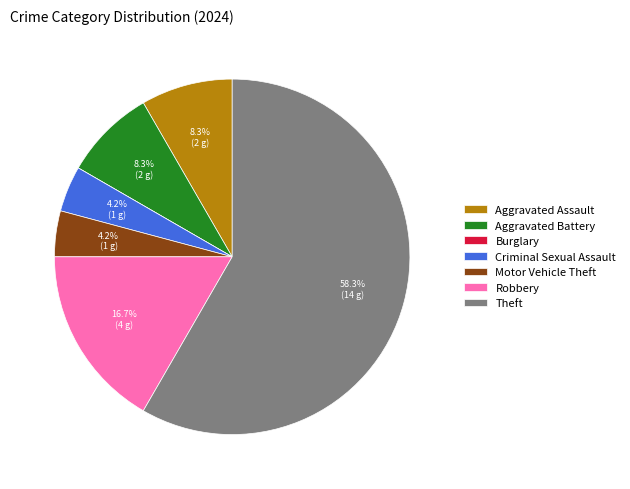

Approximately how many times larger is the value at Theft compared to Aggravated Battery?

7.0